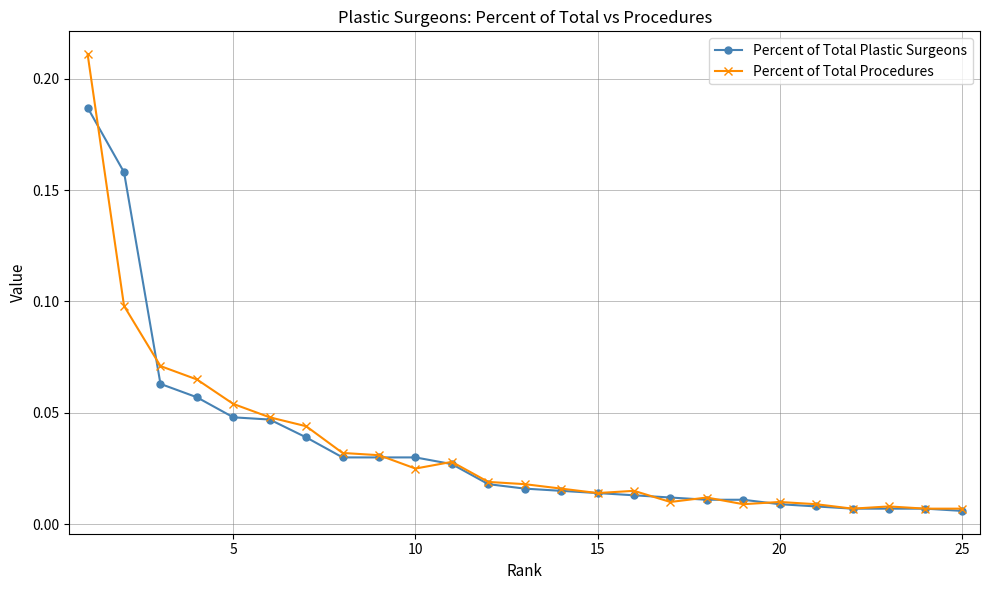

At how many categories does at least one series exceed 0?

25